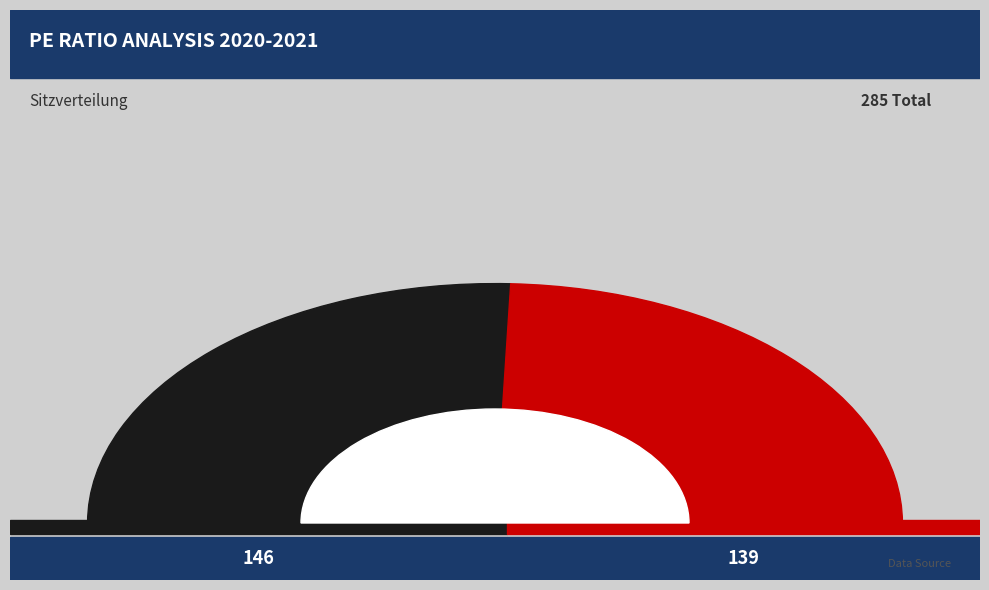

The 2020 slice represents 49% of the pie. True or false?

True